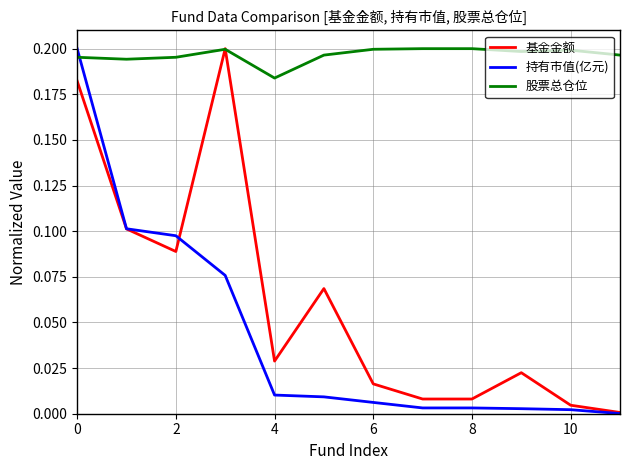

What are all the series names shown in the legend?

基金金额, 持有市值(亿元), 股票总仓位